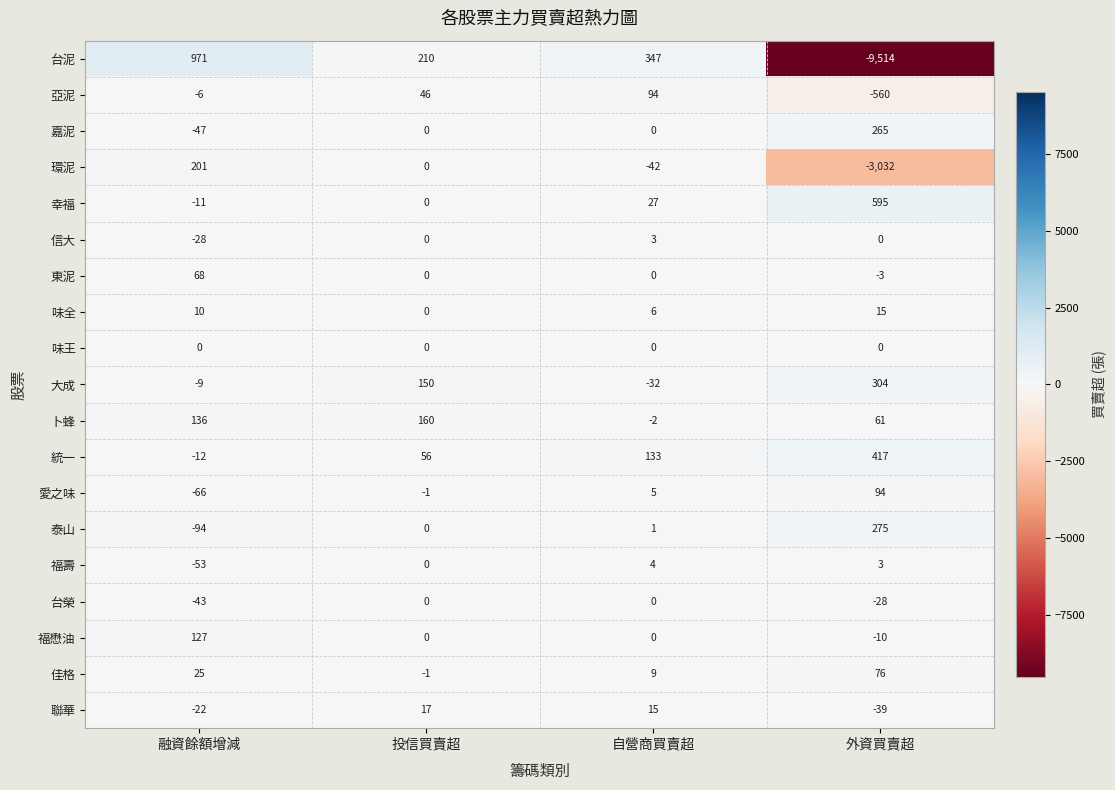

True or false: 卜蜂 has a value of 136 at 融資餘額增減.

True